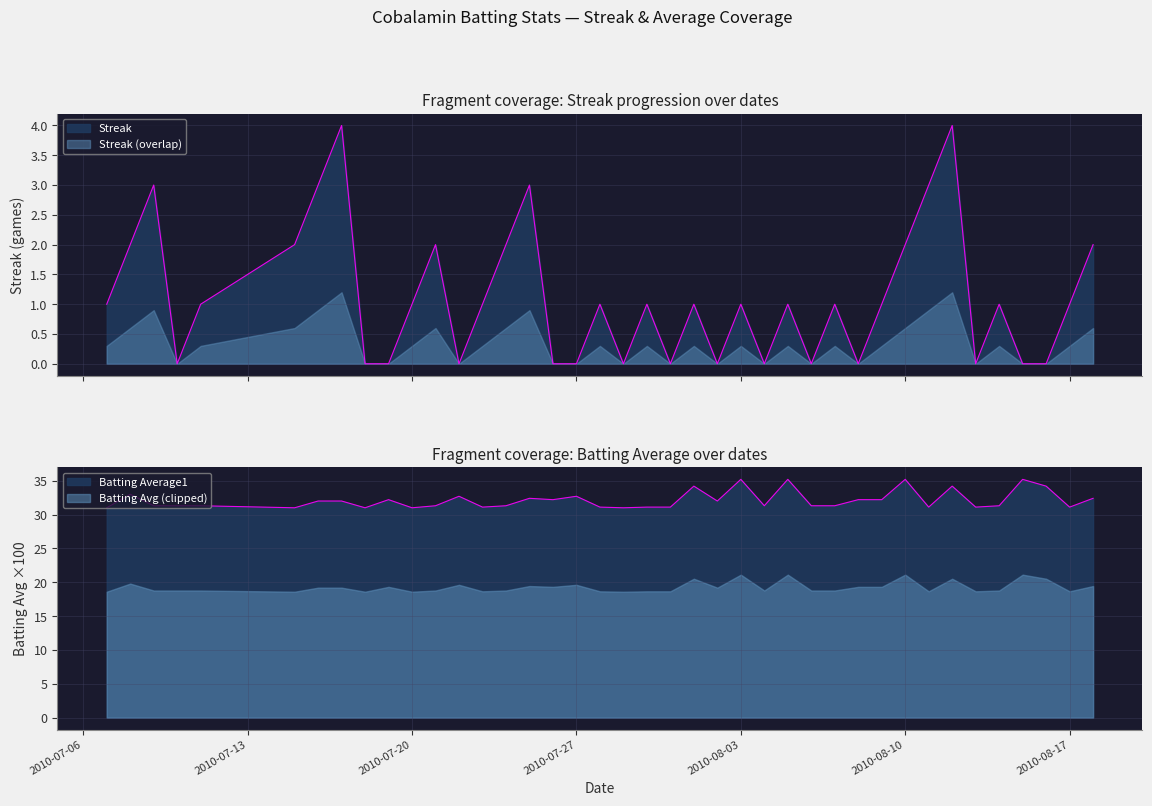

How many data points does each series have?

40